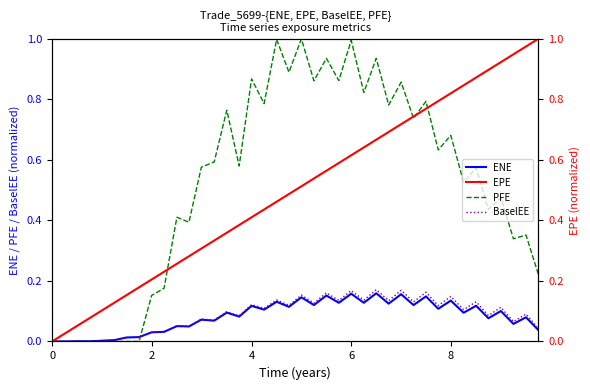

What is the sum of the BaselEE values at 25 and 28?

0.3